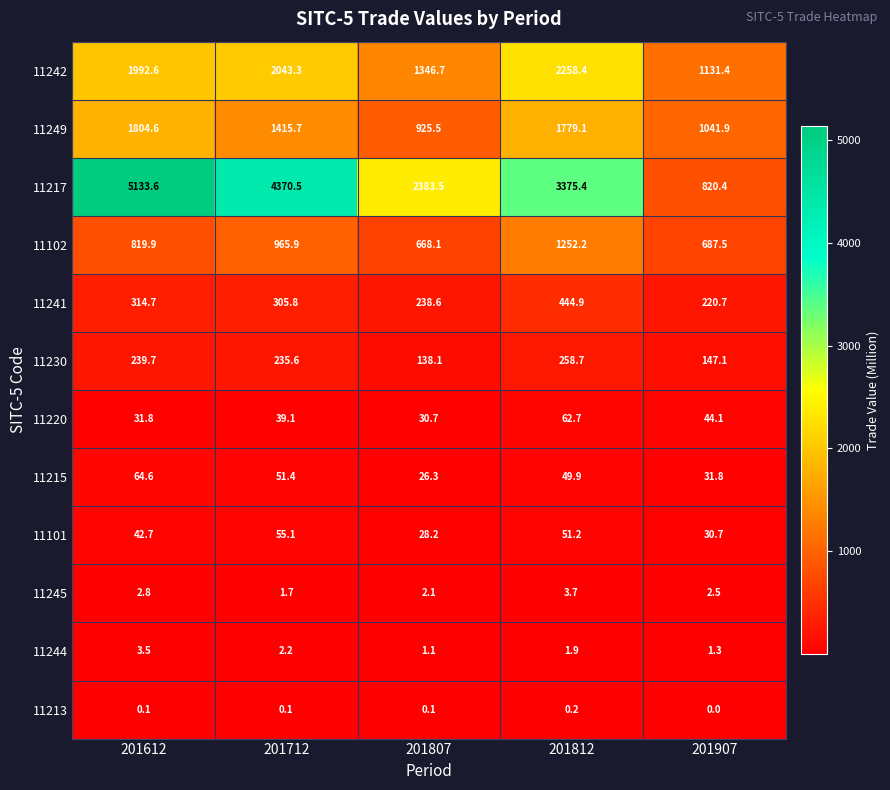

At which category does the chart reach its peak across all series?

201612